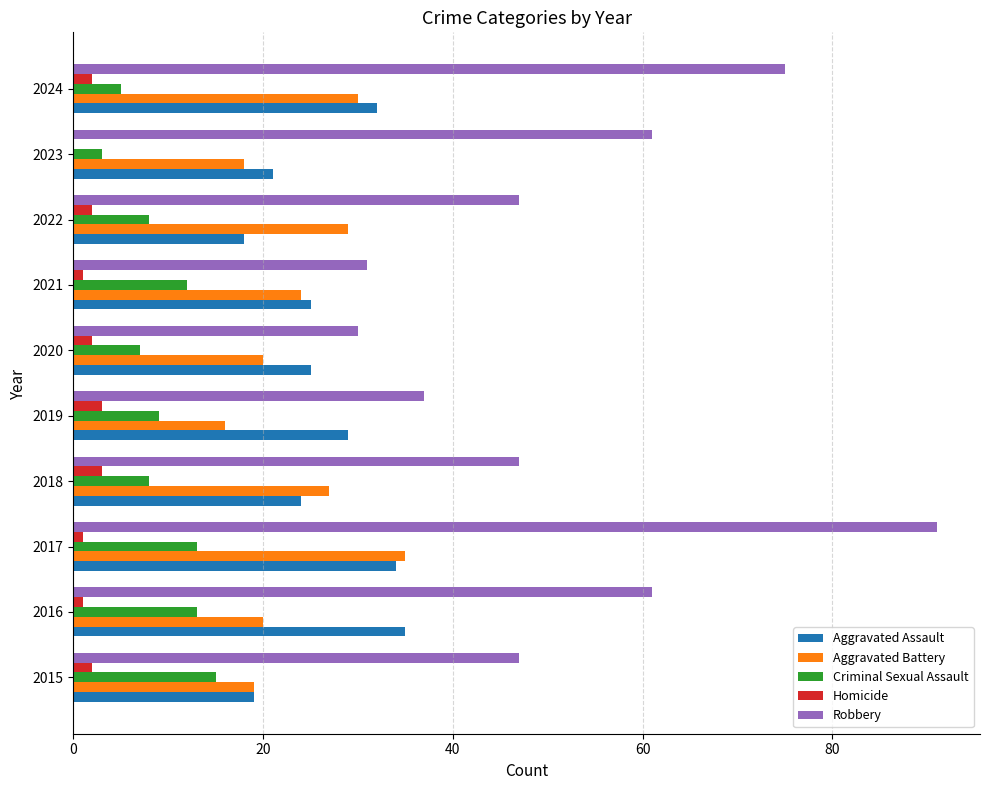

Which category has the highest value across all series?

2017